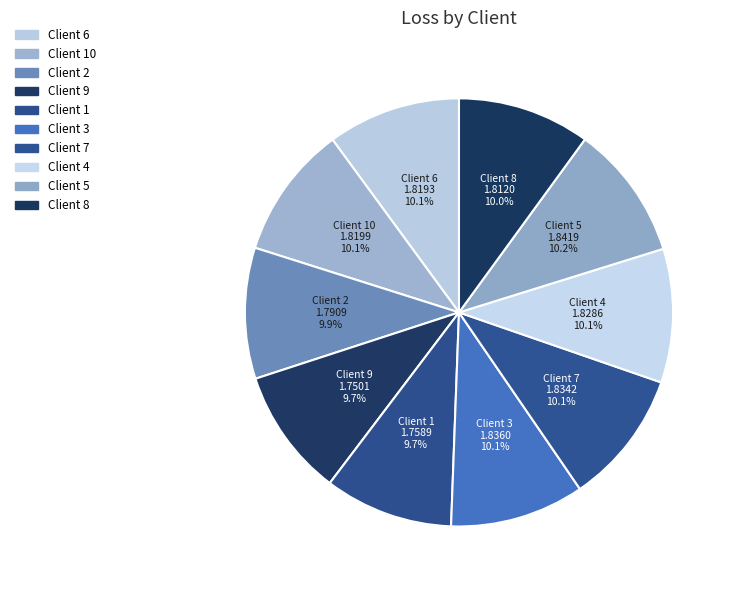

Does any single category account for the majority?

No